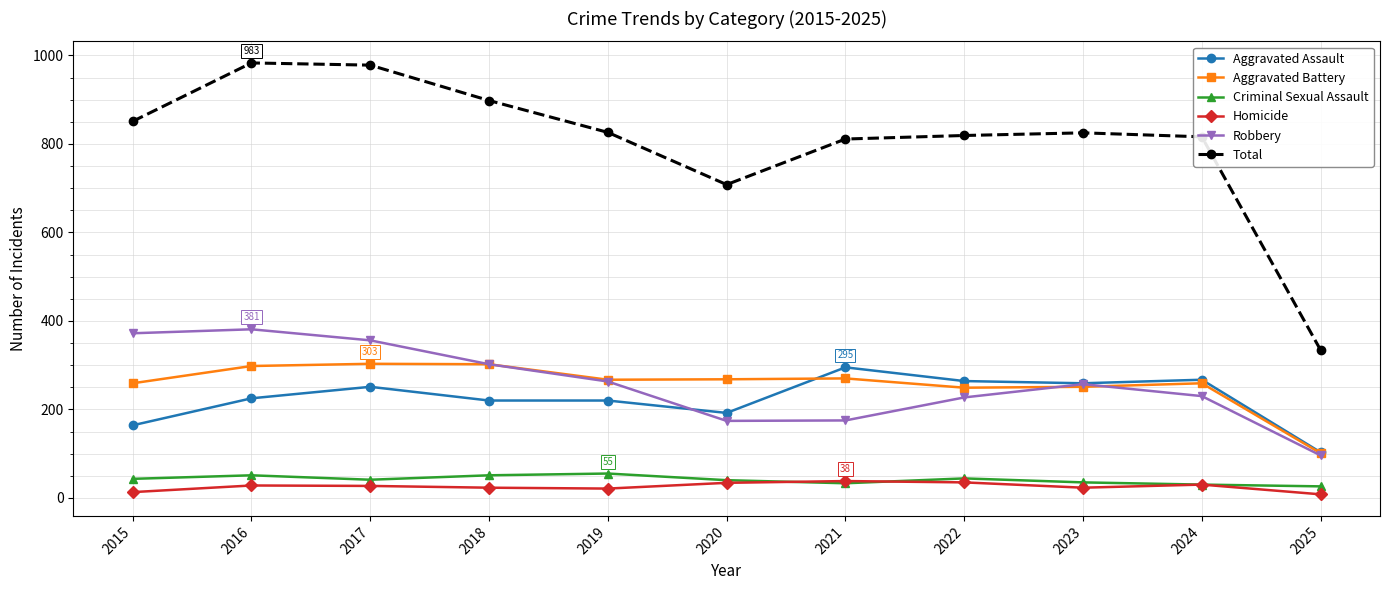

At which category does Total reach its first local valley?

2020